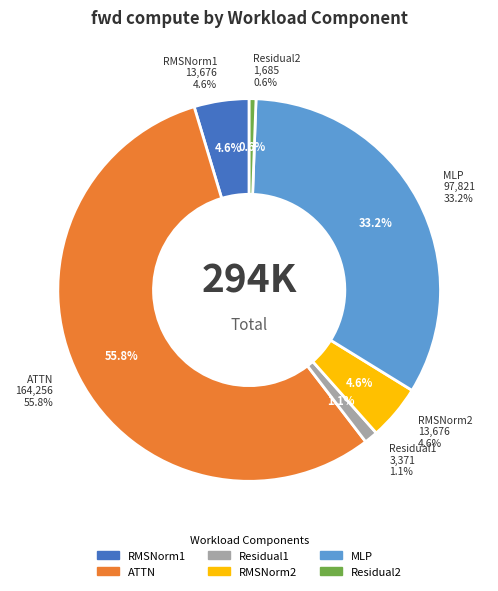

How many slices are in this pie chart?

6